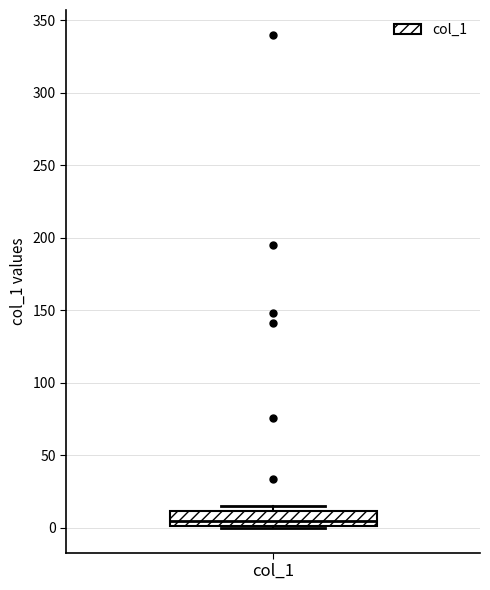

Transcribe this box plot: give where the median line is, the range the box spans, and where the two whiskers end, as read against the y-axis. The values are not printed on the chart, so give them approximately, as read against the axis.

median 5, box 0 to 10, whiskers 0 to 15